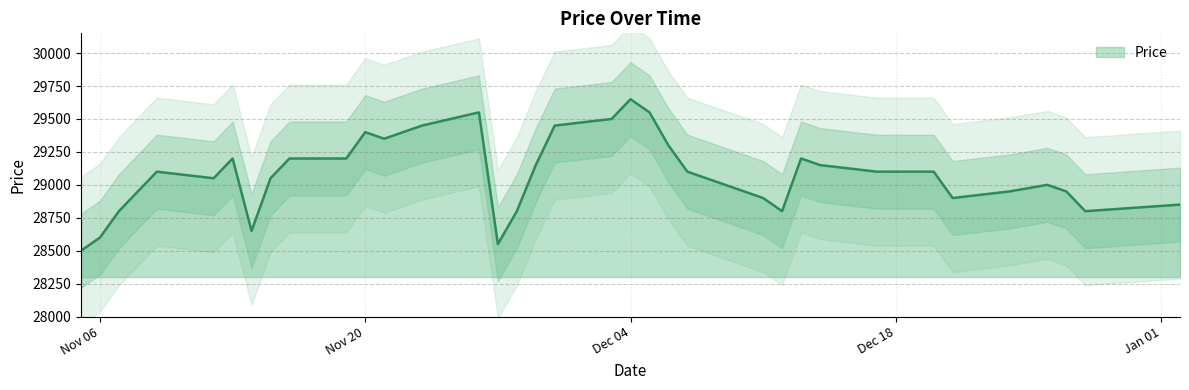

The chart shows a value of 6240 at 2018-11-16. True or false?

False